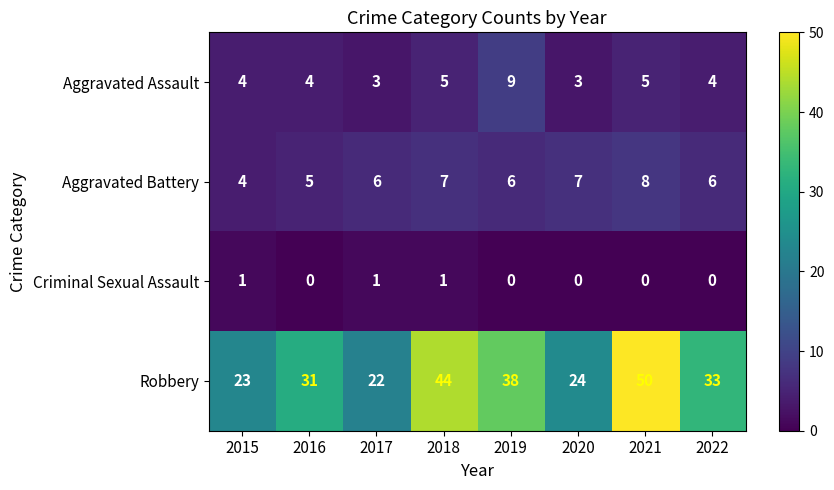

Count the Criminal Sexual Assault values in the range 0 to 1.

8